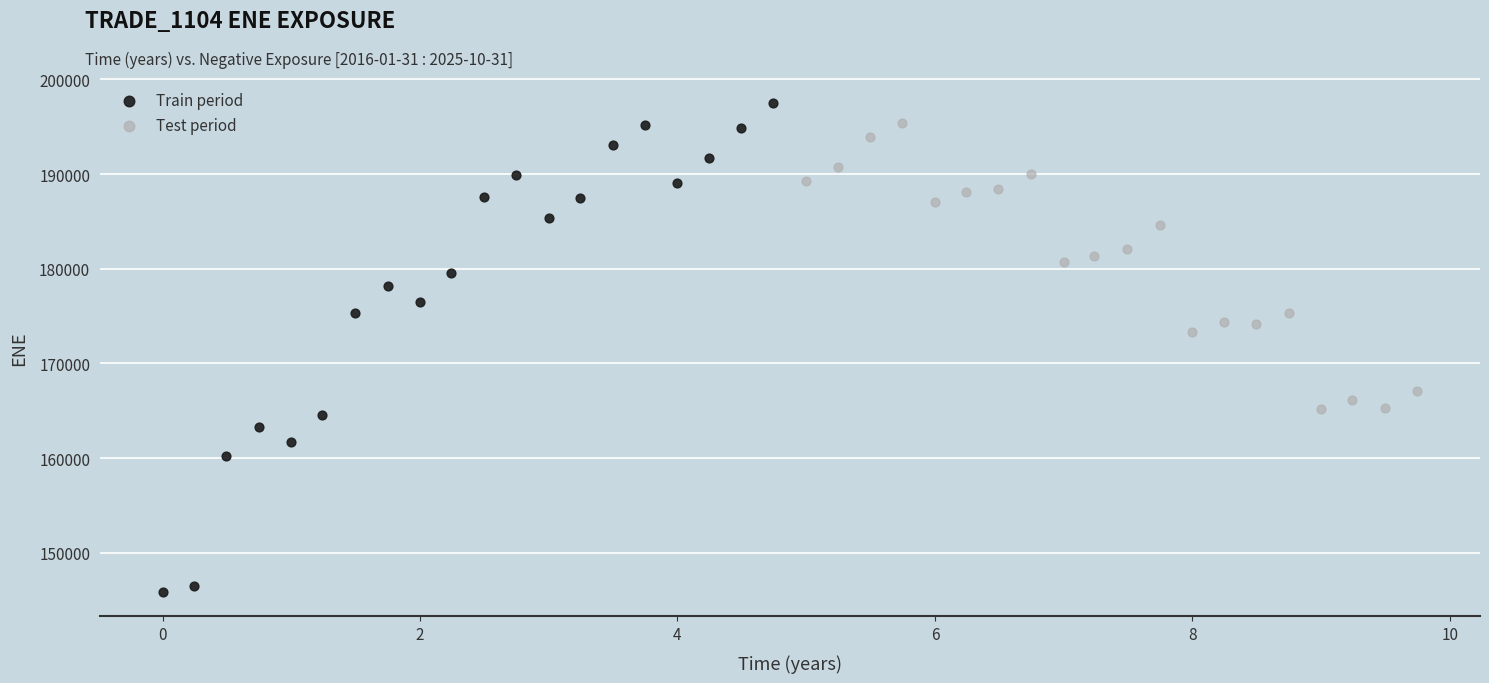

Which series has the widest spread of Y values?

Train period